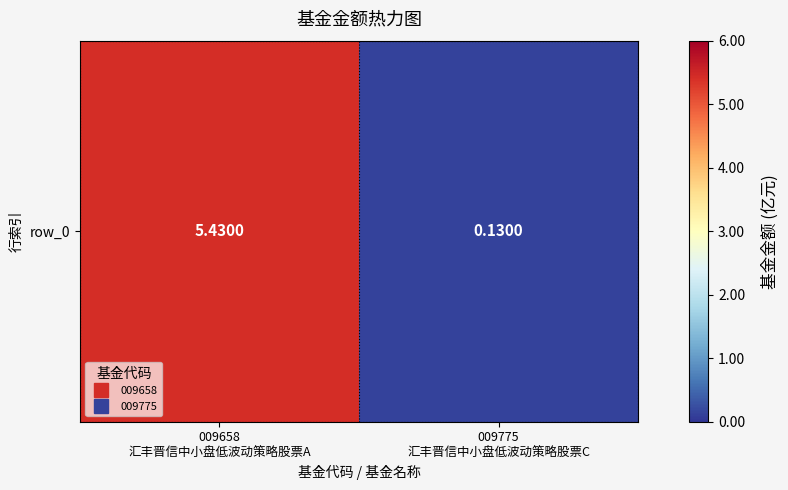

The value at 009658
汇丰晋信中小盘低波动策略股票A is 5.4. True or false?

True